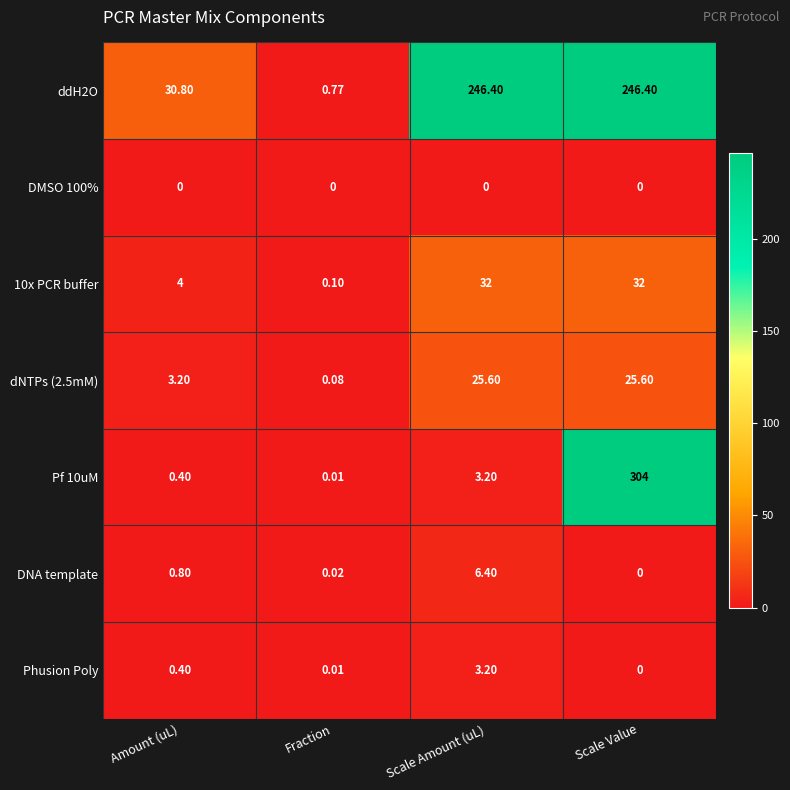

At which label does DNA template reach its minimum?

Scale Value